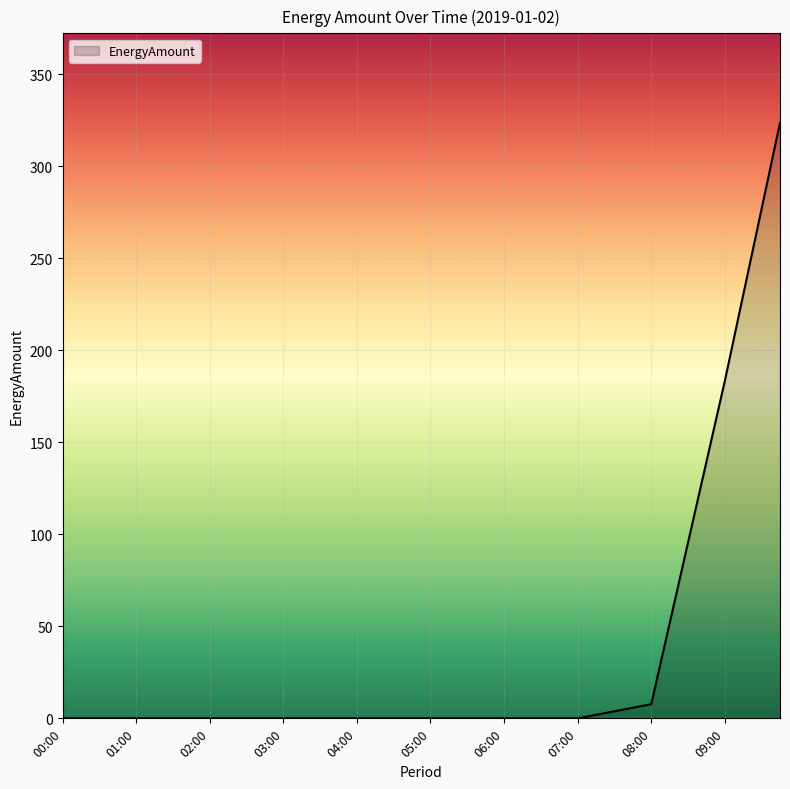

What is the difference between the maximum and minimum values?

323.7